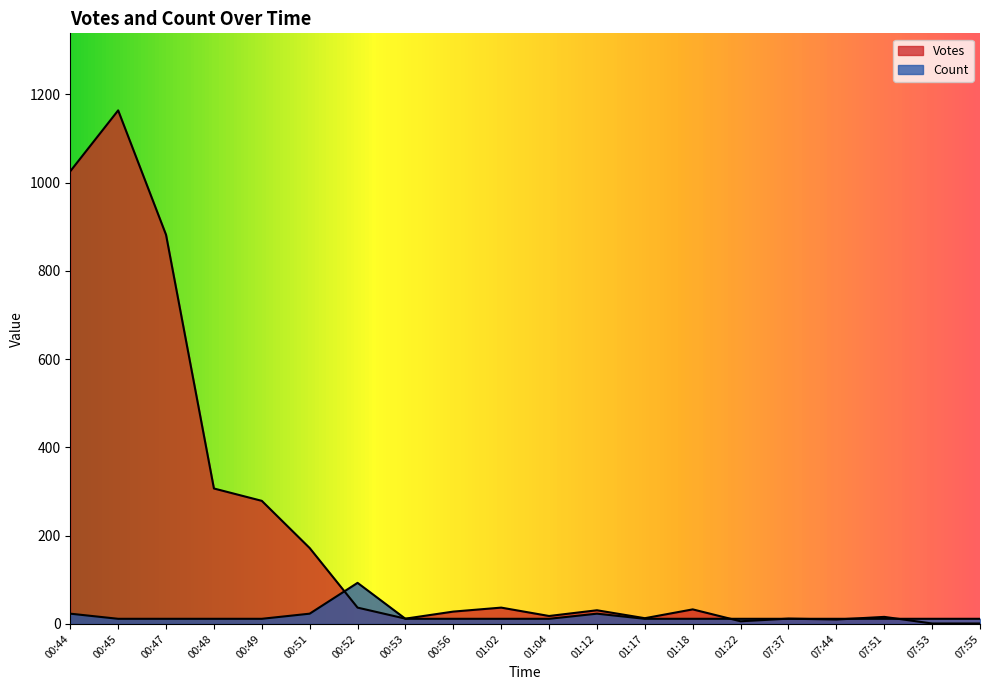

Where do Count and Votes first cross each other?

00:51 and 00:52